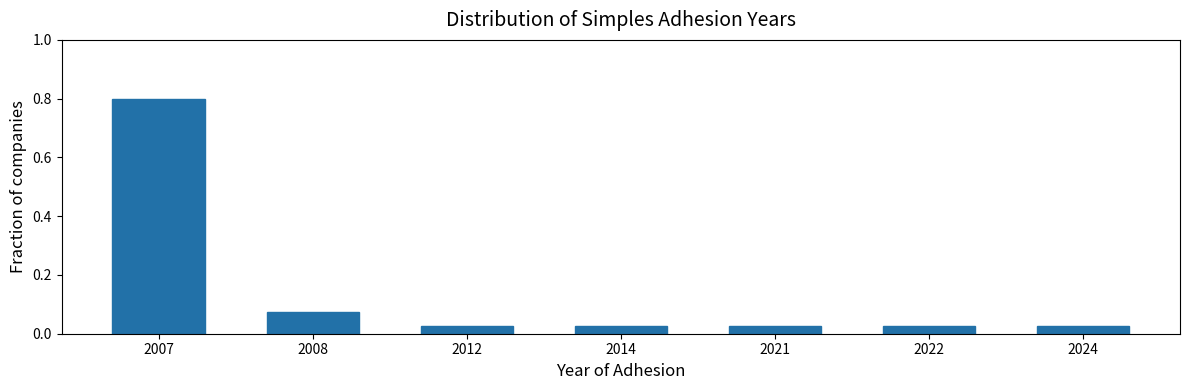

The chart shows a value of 0.0 at 2008. True or false?

False